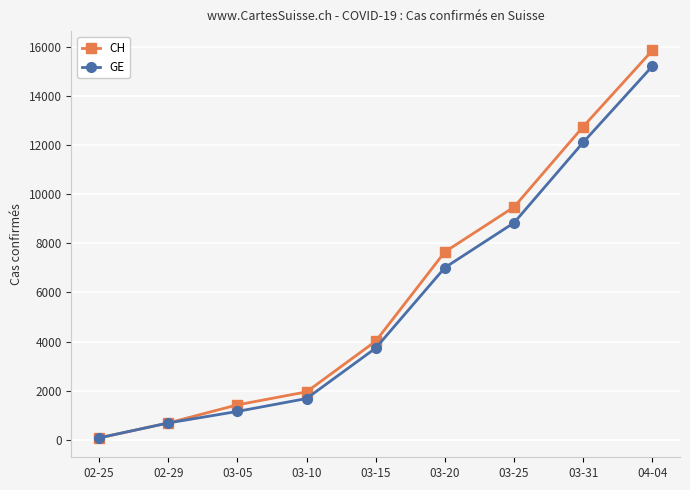

Reading left to right, what are all the values shown in this chart?

CH: 02-25=73	02-29=682	03-05=1420	03-10=1949	03-15=4014	03-20=7654	03-25=9481	03-31=12758	04-04=15861
GE: 02-25=73	02-29=682	03-05=1152	03-10=1678	03-15=3733	03-20=7012	03-25=8839	03-31=12116	04-04=15219